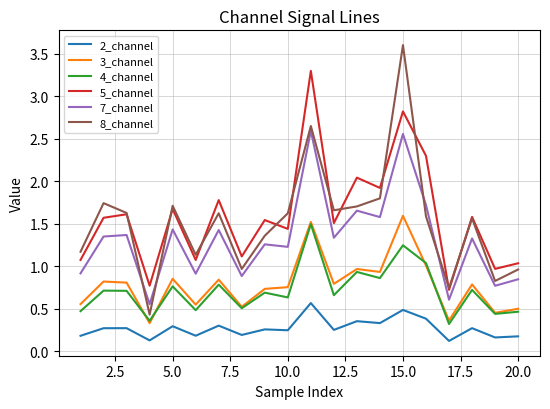

Which series has the widest spread of values?

8_channel